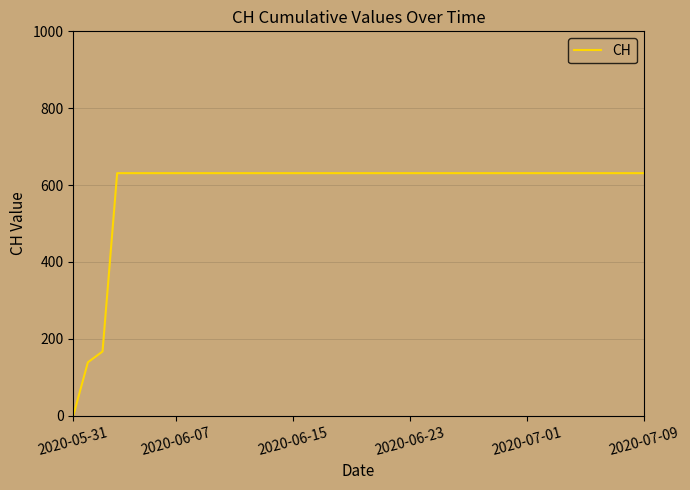

What is the difference between the maximum and minimum values?

631